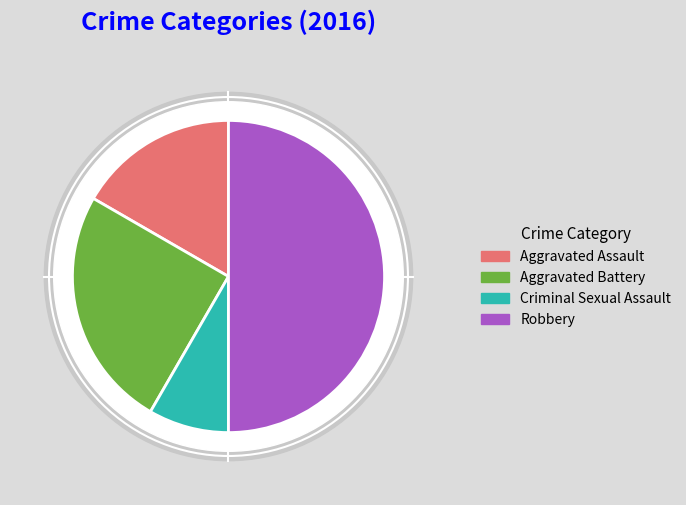

Which category has the smallest portion of the pie?

Criminal Sexual Assault